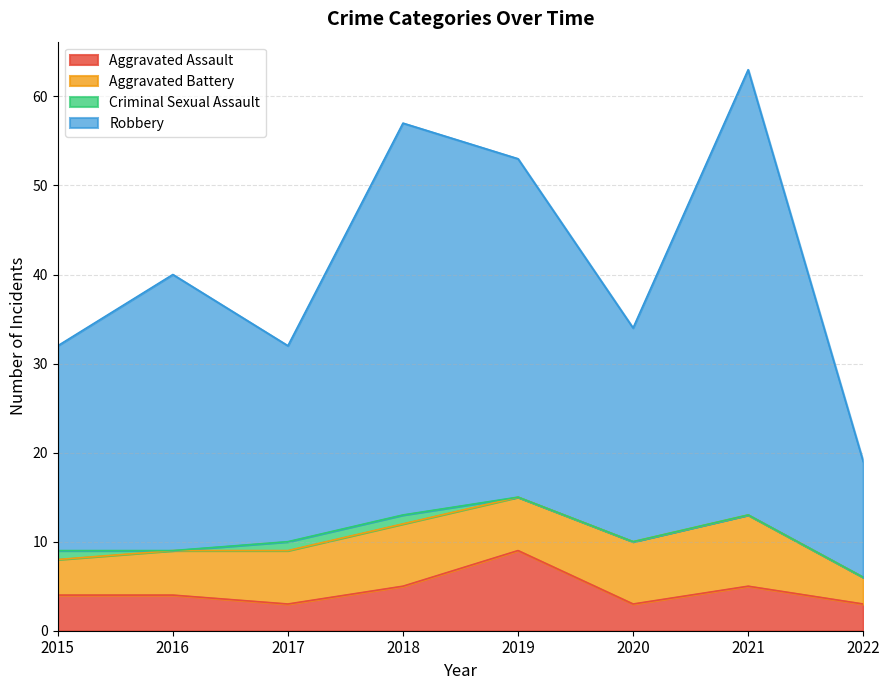

What is the lowest value of the Aggravated Assault series?

3